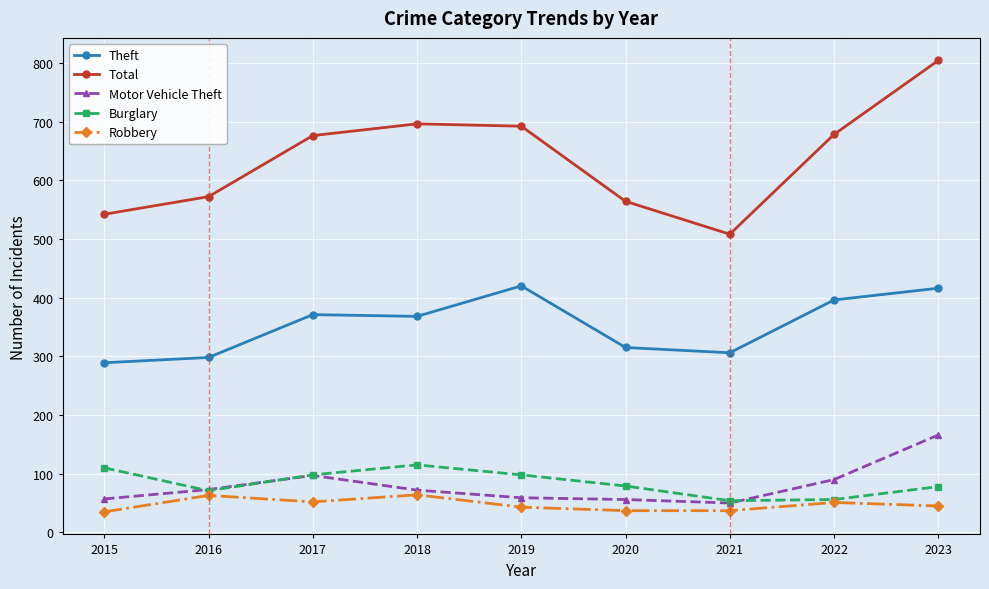

At which category is the sum across all series the highest?

2023